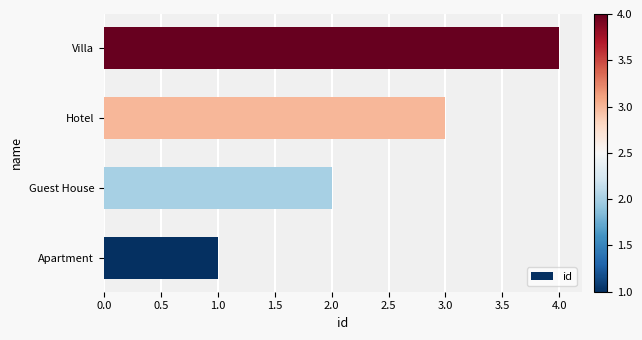

How many distinct data groups are displayed?

1